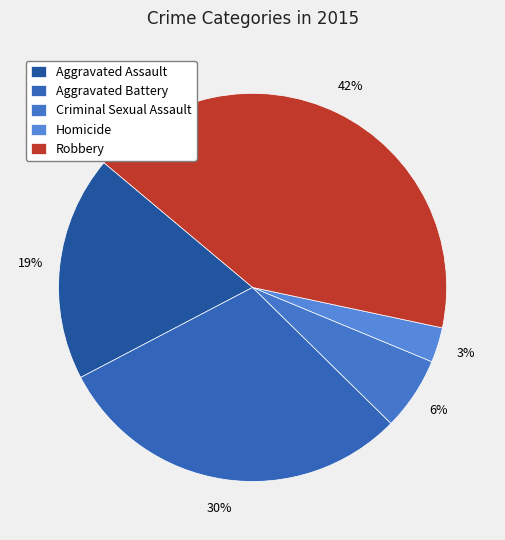

Is Robbery the majority of the pie?

No